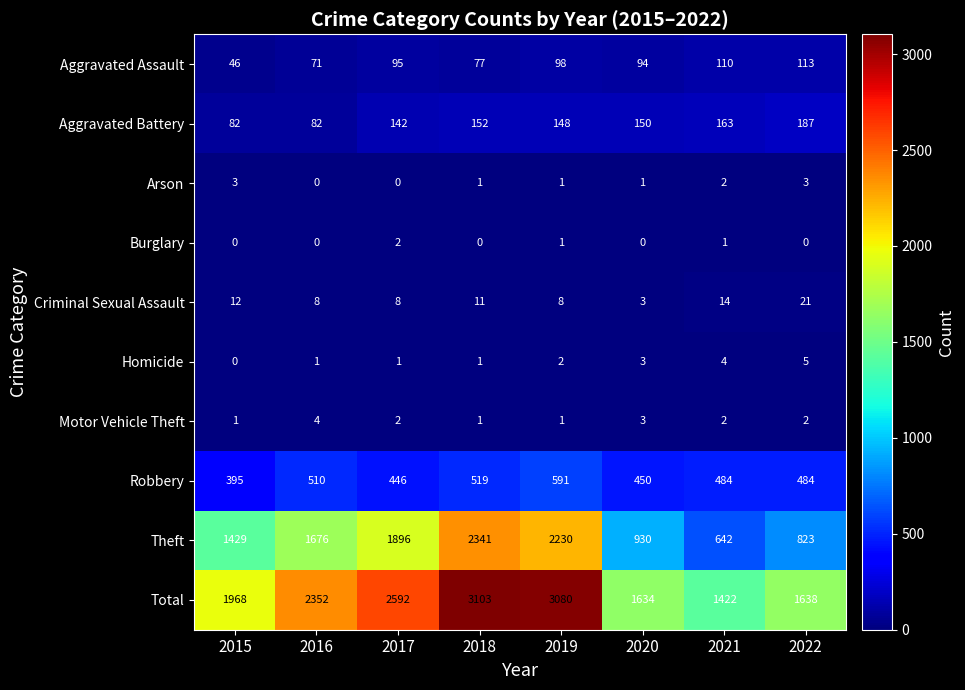

Which series changed the most between 2017 and 2018?

Total